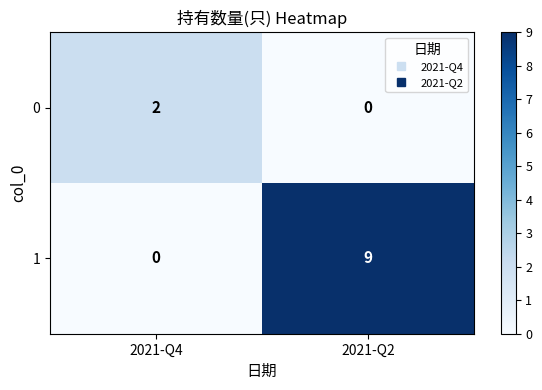

Reading left to right, transcribe all the data shown in this chart.

0: 2	0
1: 0	9